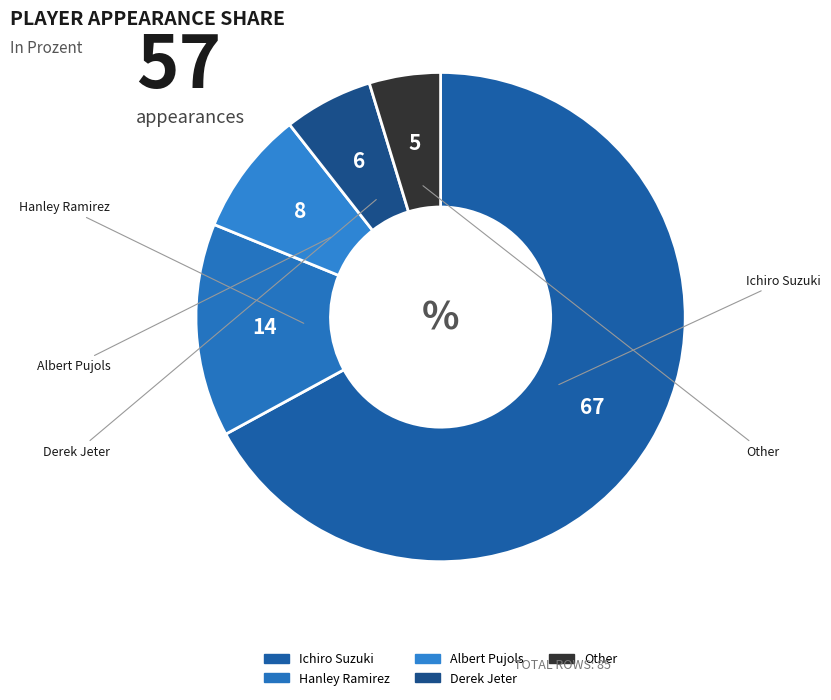

Which has a higher value, Albert Pujols or Ichiro Suzuki?

Ichiro Suzuki